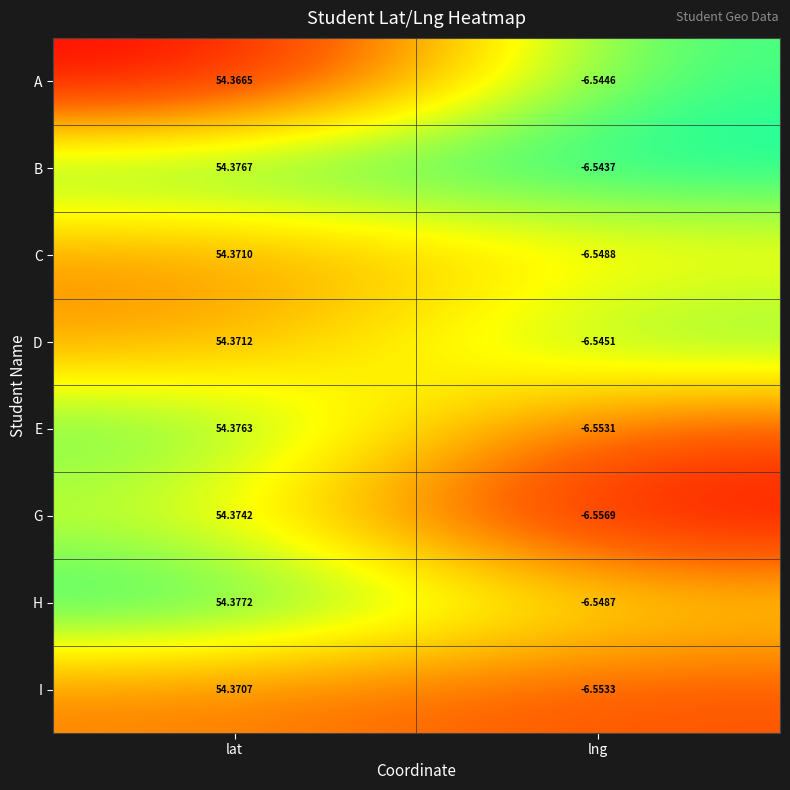

How many series are shown in this chart?

8